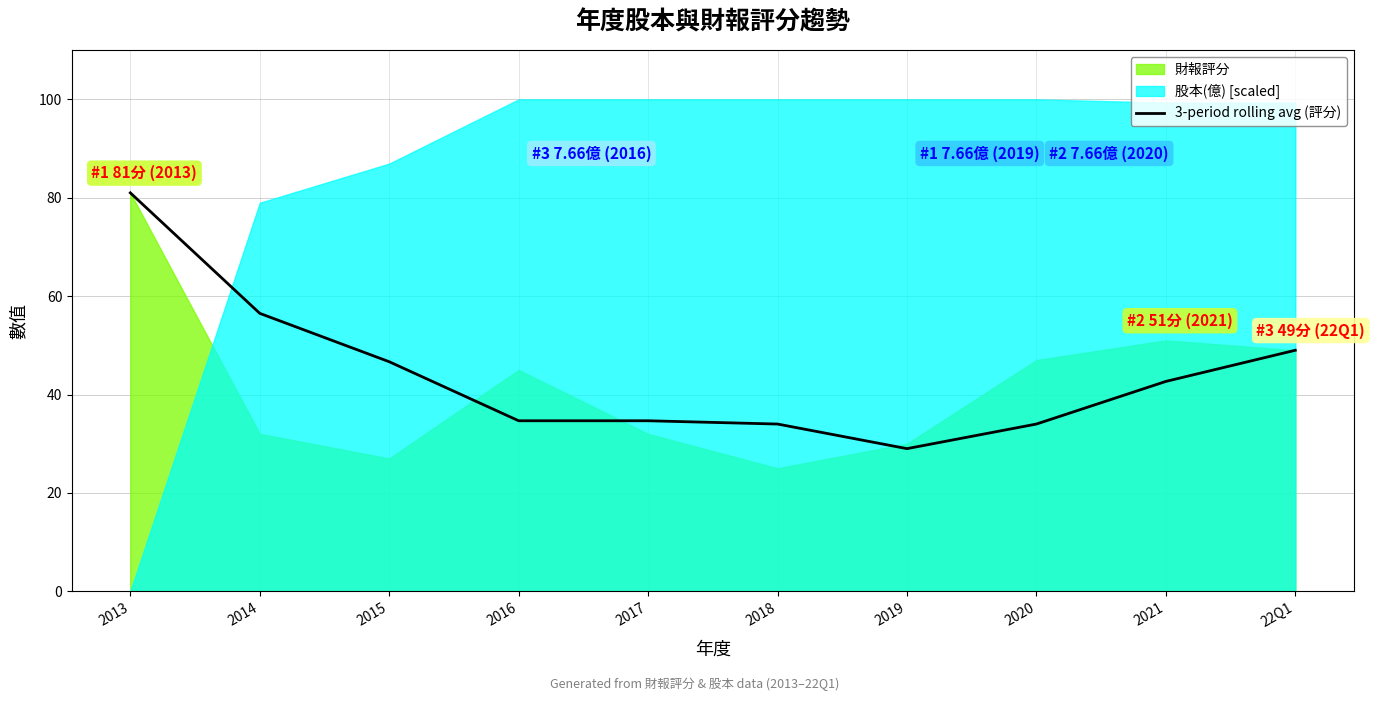

Reading left to right, what are all the values shown in this chart?

81.0	56.5	46.7	34.7	34.7	34.0	29.0	34.0	42.7	49.0